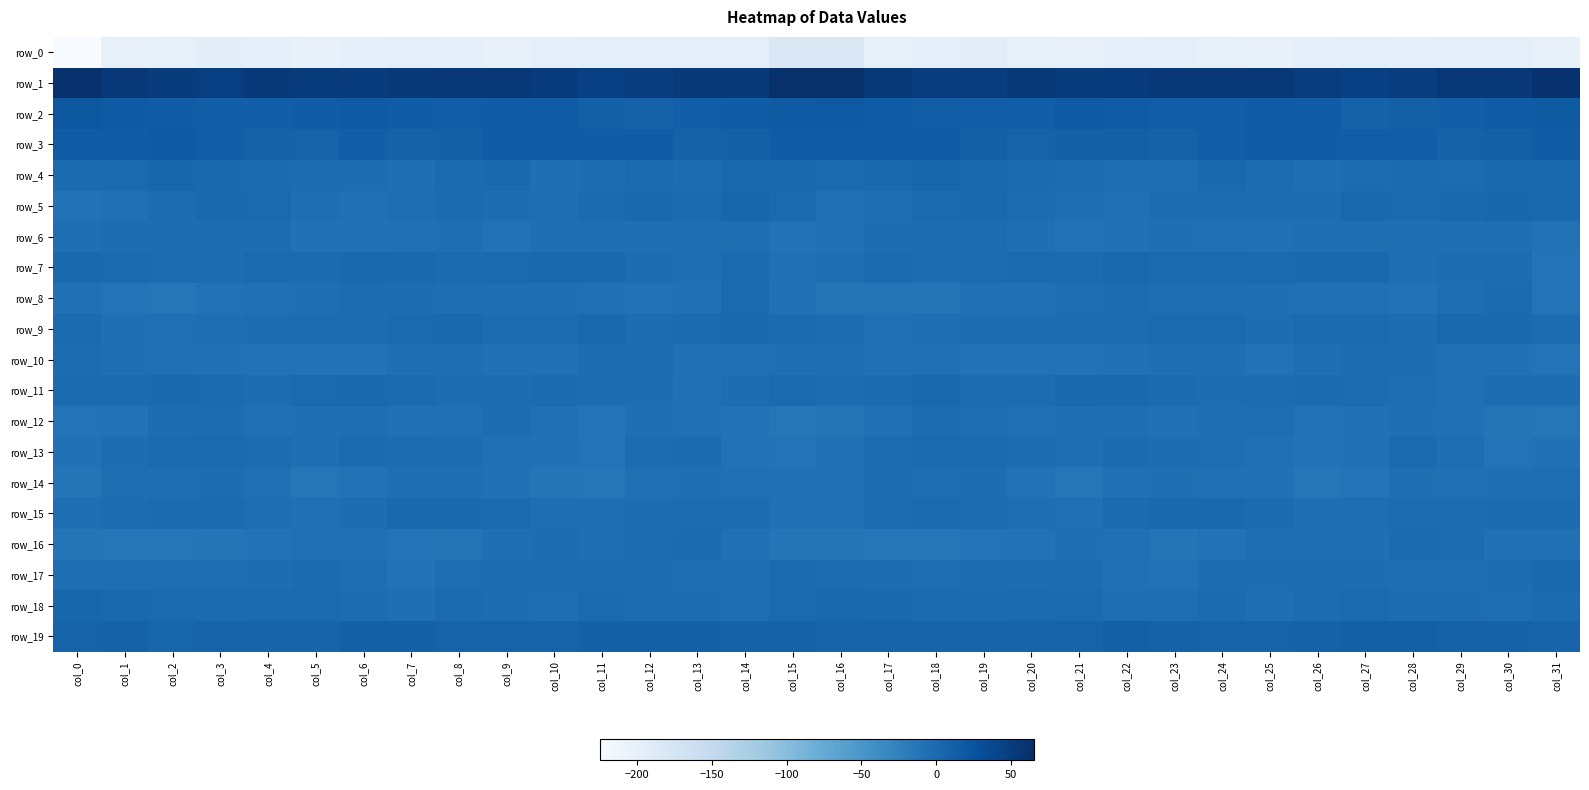

What is the sum of all row_14 values?

-231.5